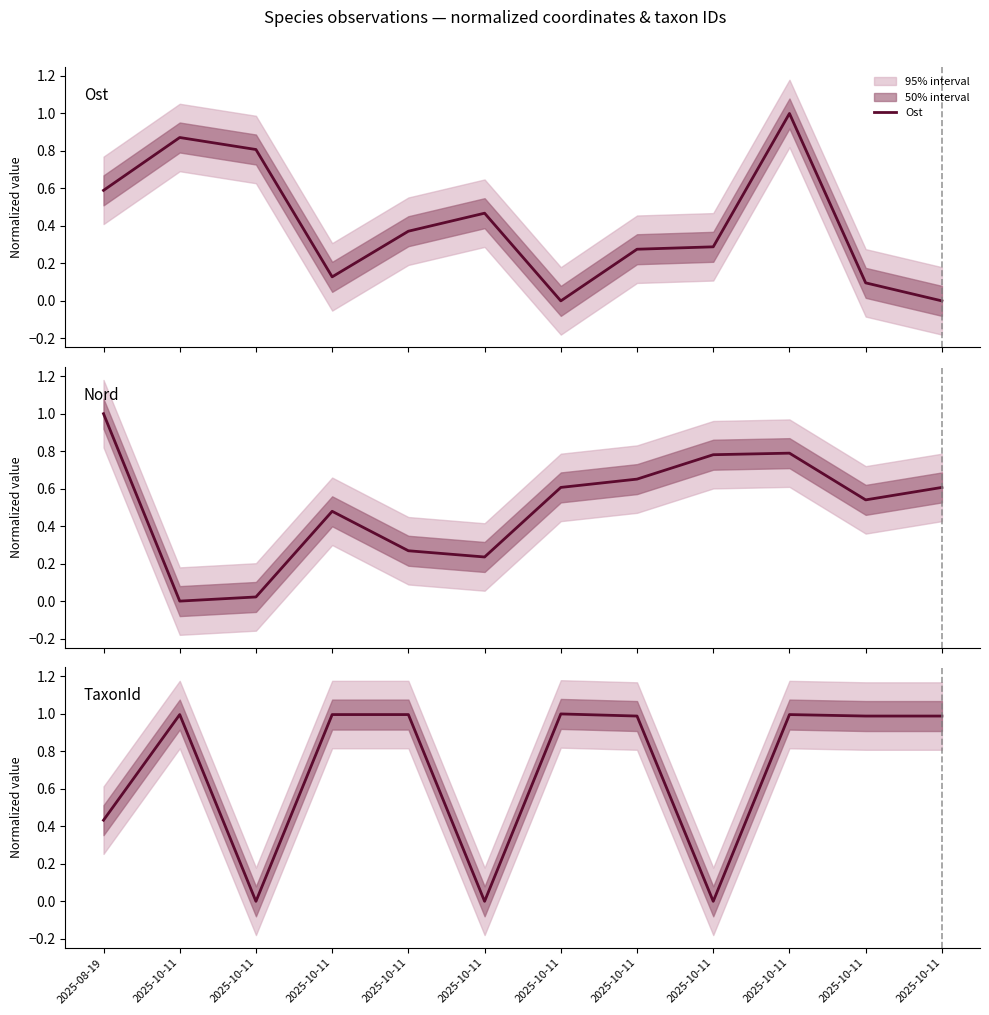

What is the label of the 12th point from the left?

2025-10-11